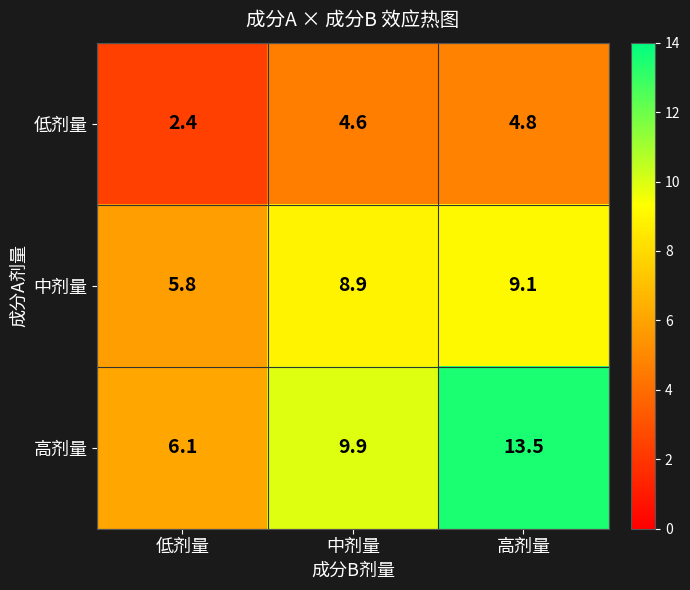

What is the greatest value displayed?

13.5